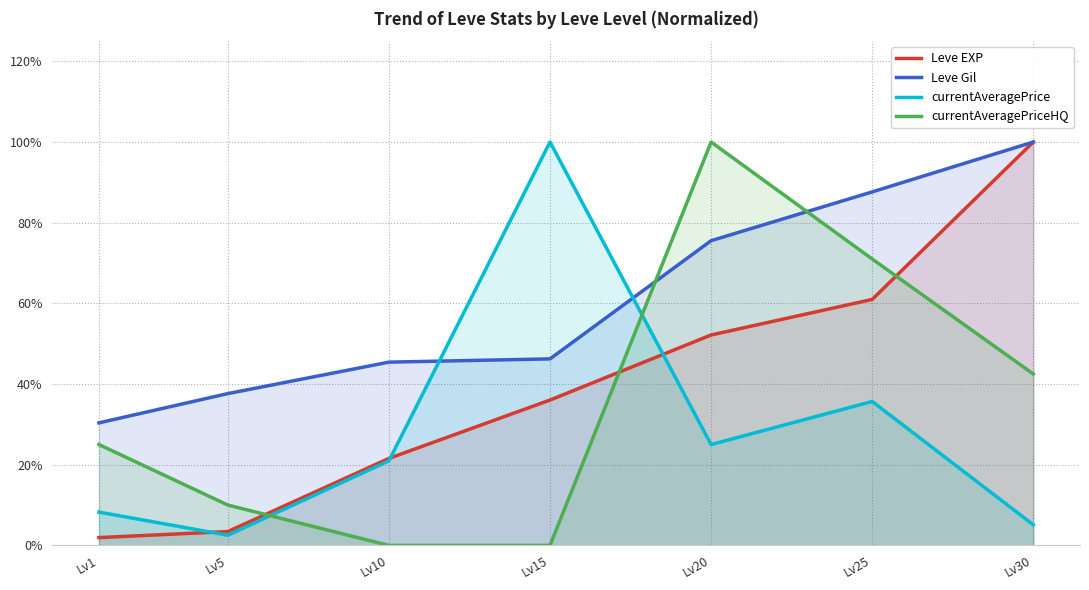

The value of currentAveragePriceHQ at Lv30 is 0.3. True or false?

False